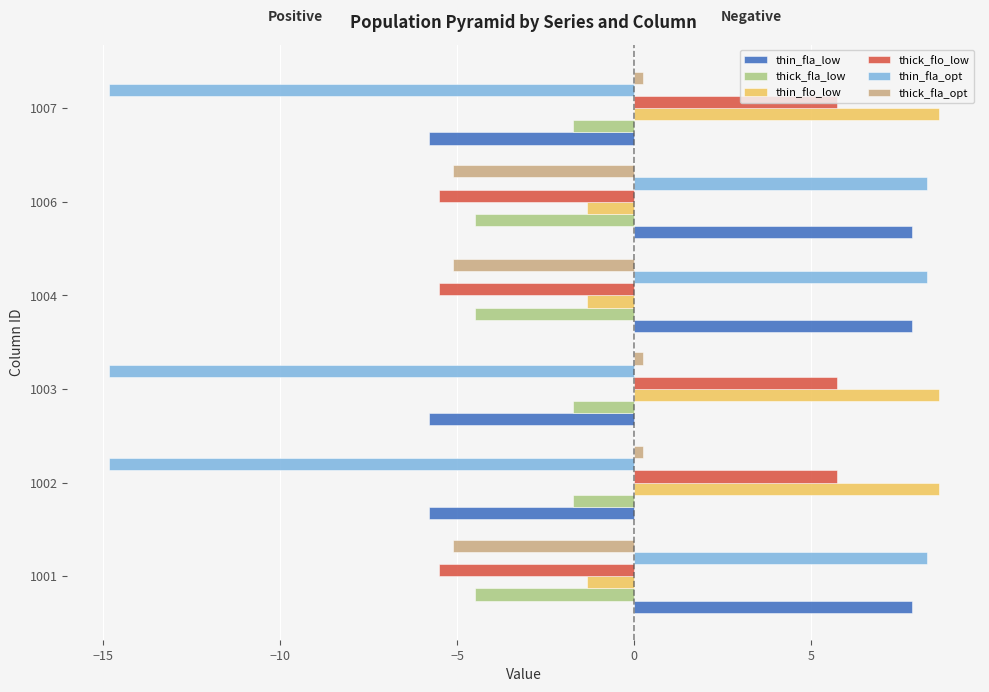

At how many categories does at least one series exceed 0?

6